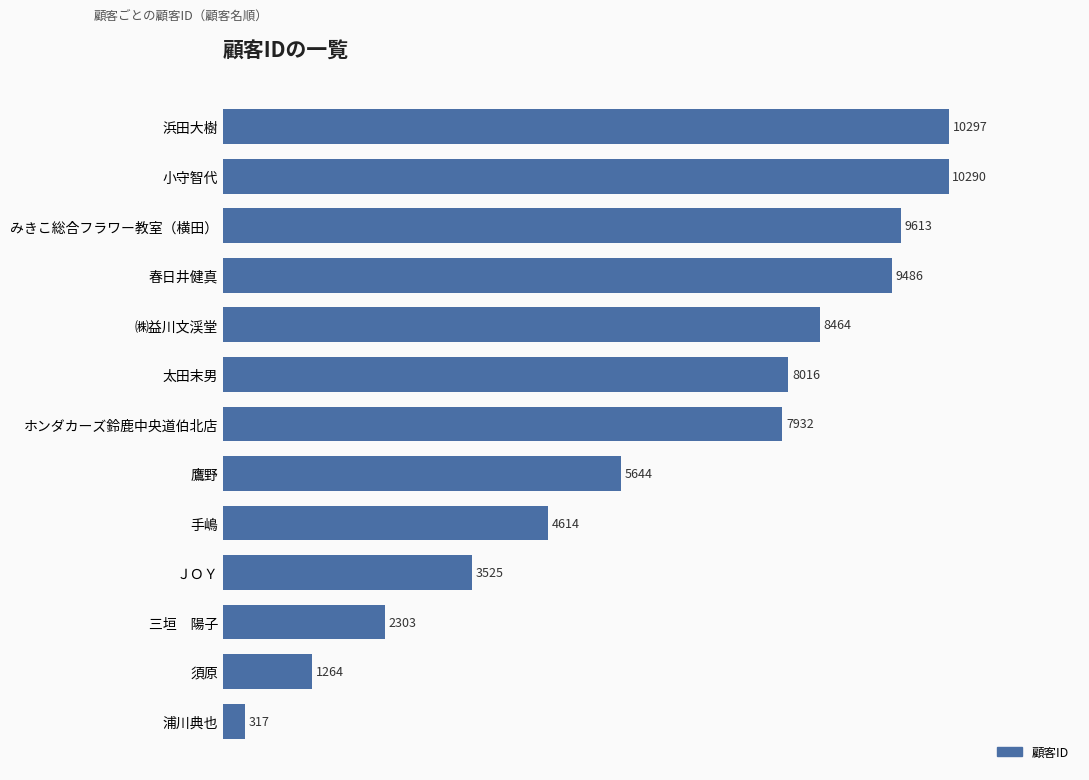

What is the maximum value shown in the chart?

10297